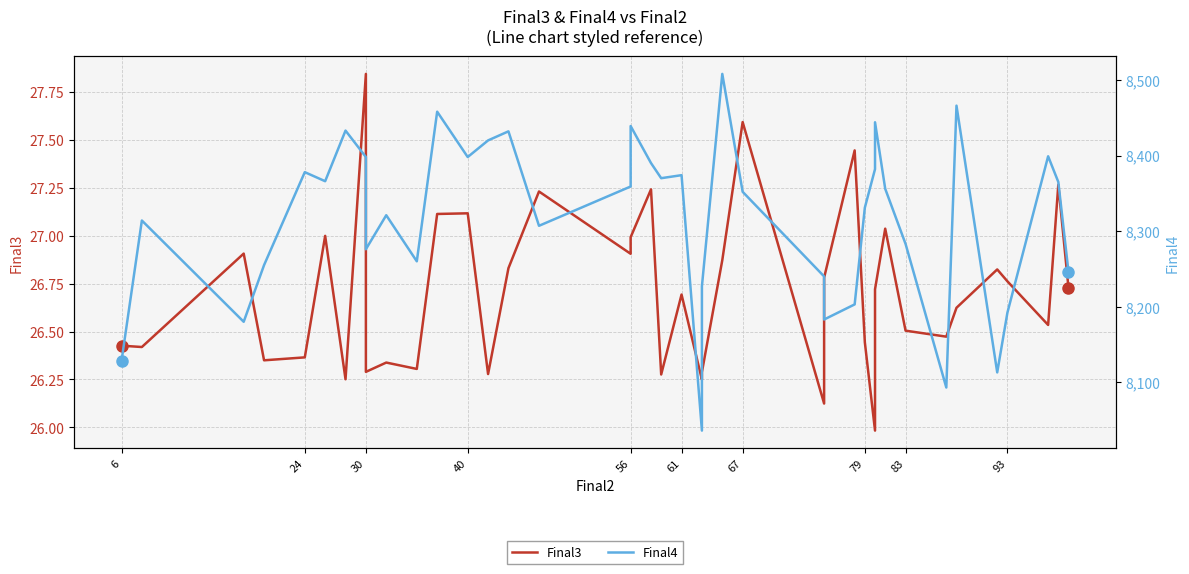

Reading left to right, extract all data points from this chart.

Final3: 26.4	26.4	26.9	26.3	26.4	27.0	26.3	27.8	26.3	26.3	26.3	27.1	27.1	26.3	26.8	27.2	26.9	27.0	27.2	26.3	26.7	26.2	26.3	26.9	27.6	26.1	26.8	27.4	26.4	26.0	26.7	27.0	26.5	26.5	26.6	26.8	26.8	26.5	27.3	26.7
Final4: 8128.0	8314.0	8180.0	8255.0	8378.0	8366.0	8433.0	8398.0	8276.0	8321.0	8260.0	8458.0	8398.0	8420.0	8432.0	8307.0	8359.0	8439.0	8390.0	8370.0	8374.0	8036.0	8227.0	8508.0	8352.0	8240.0	8183.0	8203.0	8331.0	8382.0	8444.0	8356.0	8283.0	8093.0	8466.0	8113.0	8192.0	8399.0	8365.0	8246.0